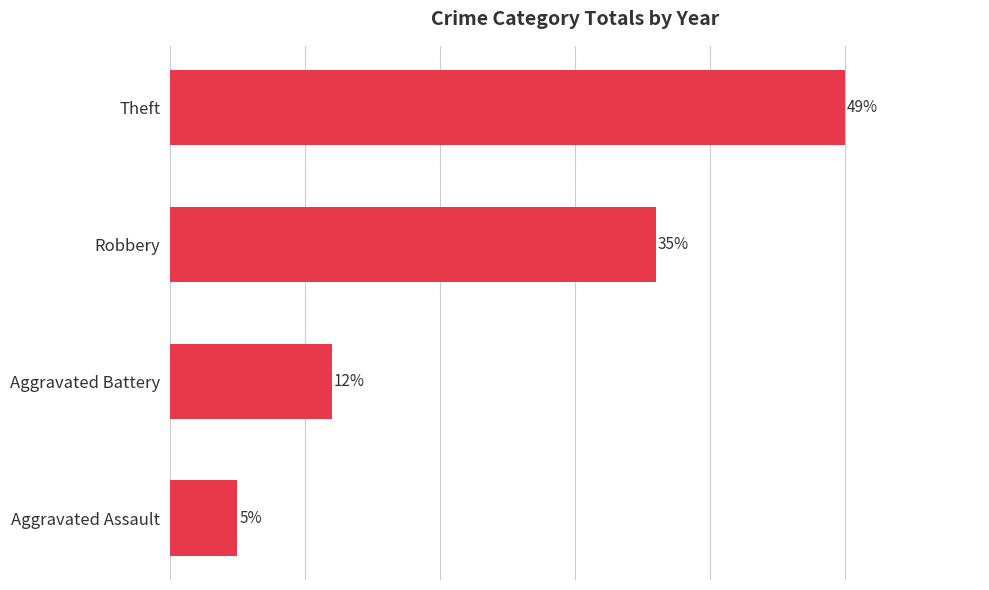

Which category has the lowest value across all series?

Aggravated Assault